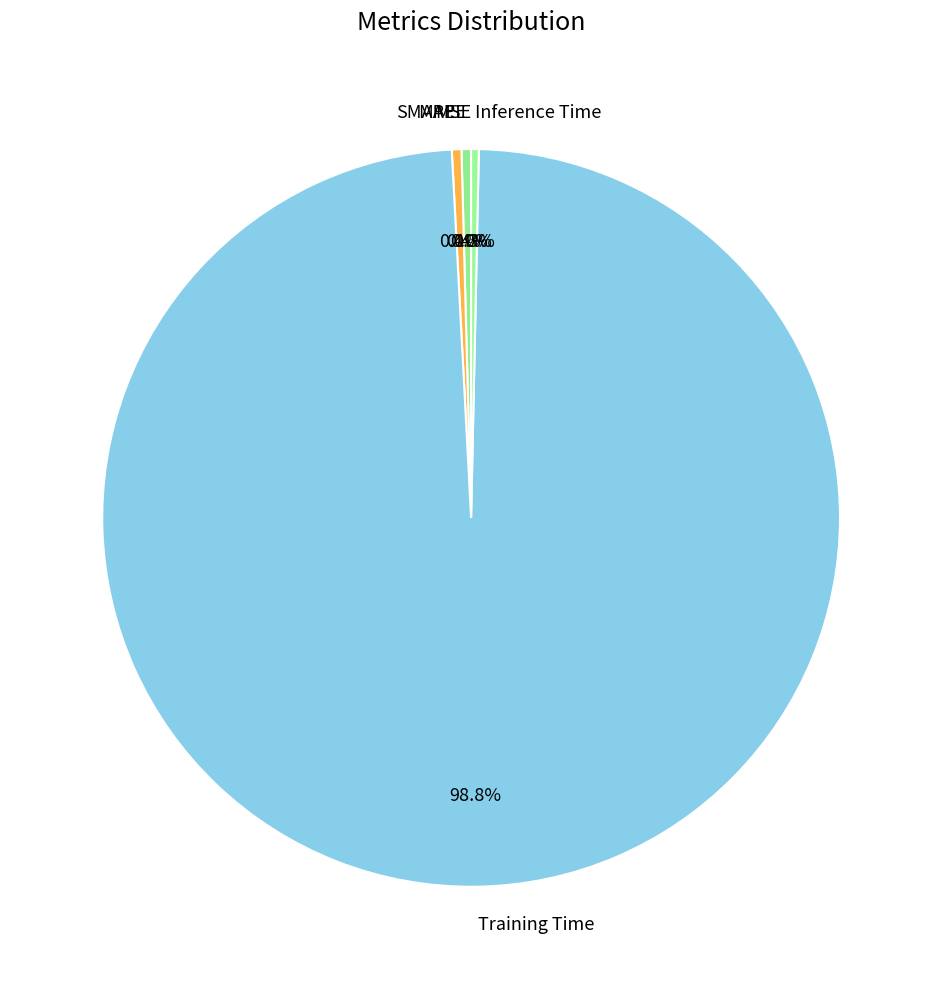

What percentage is the Training Time slice, to the nearest percent?

99%